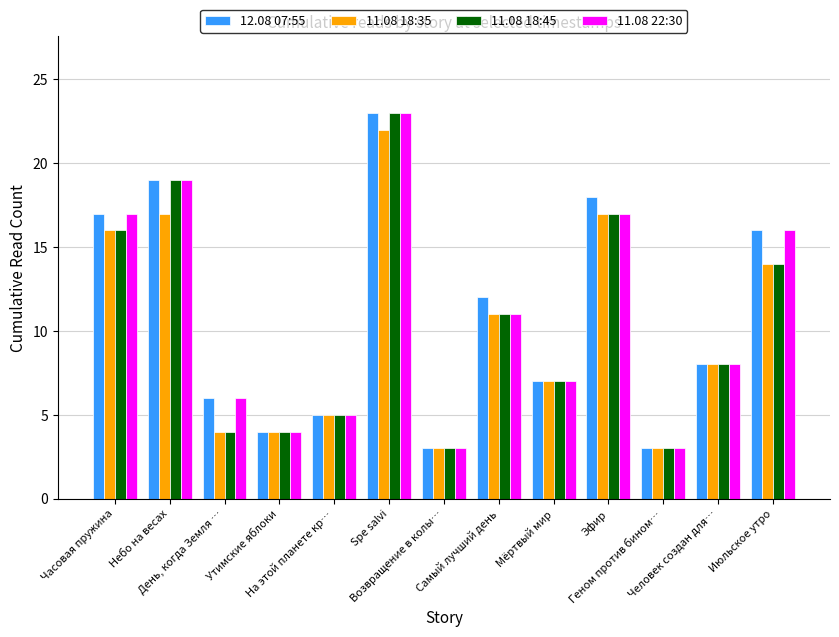

The value of 11.08 18:35 at Июльское утро is 14. True or false?

True